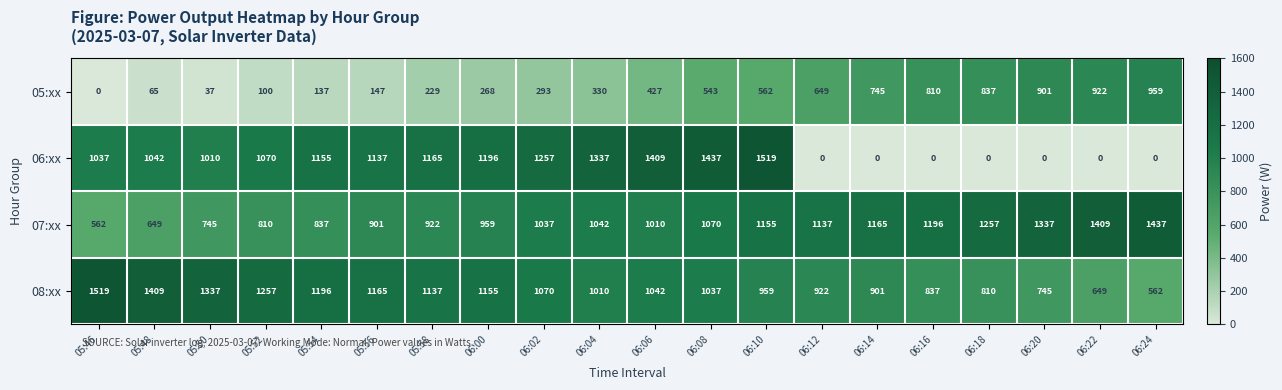

How many values in the 06:xx series are below 1070?

10